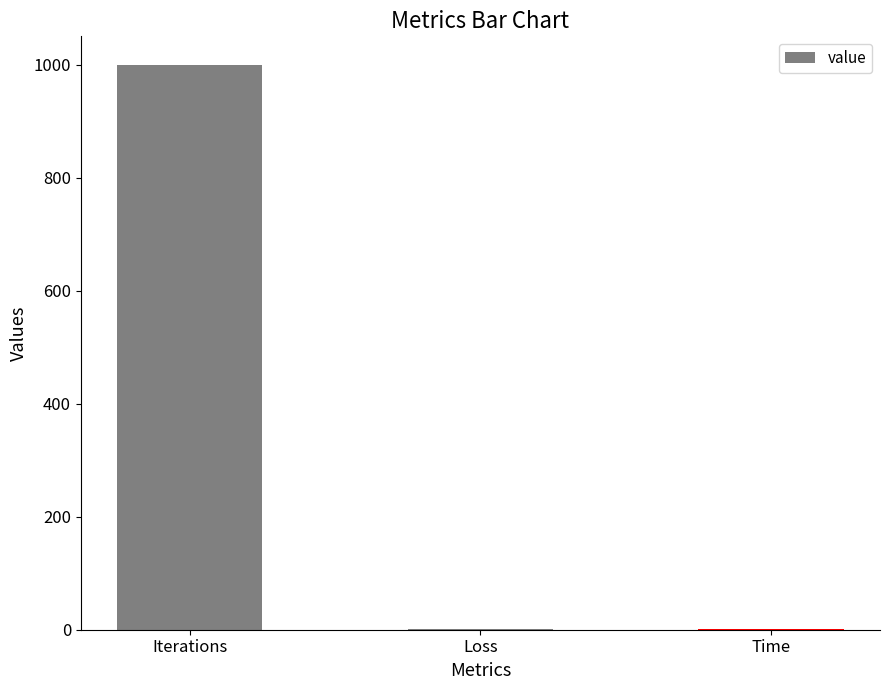

Which label corresponds to the largest value in the chart?

Iterations